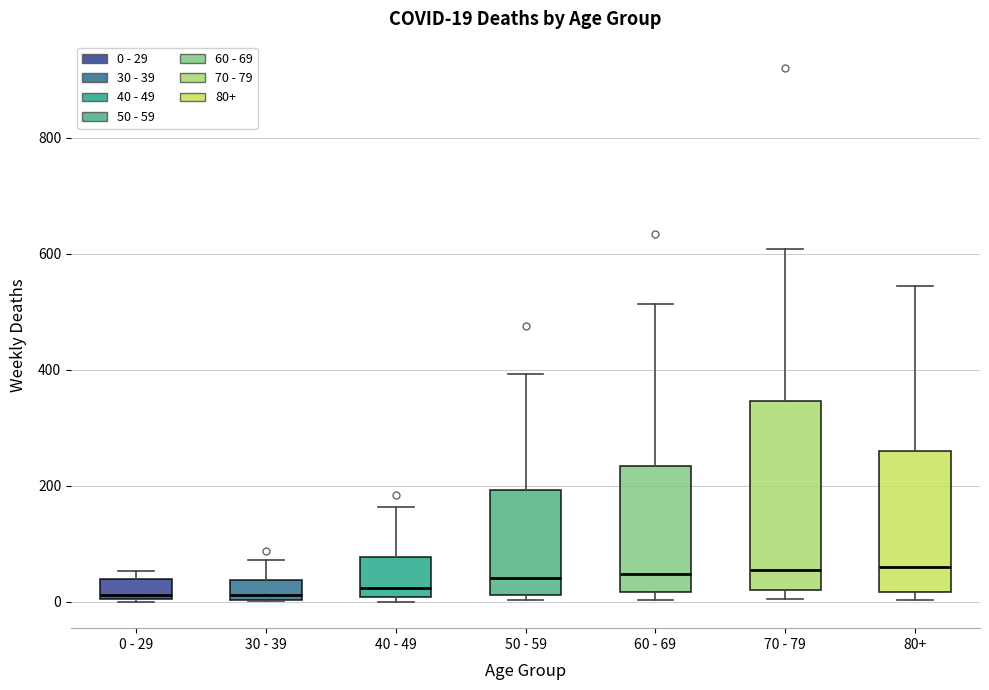

Comparing the boxes themselves (not the whiskers), which one is the tallest?

70 - 79